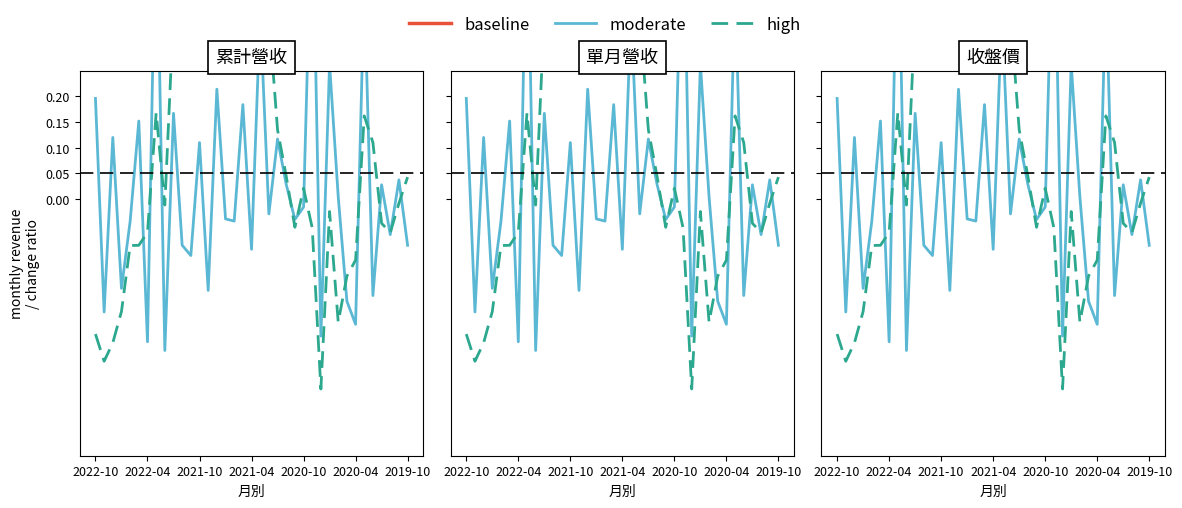

How many values in moderate are below zero?

20